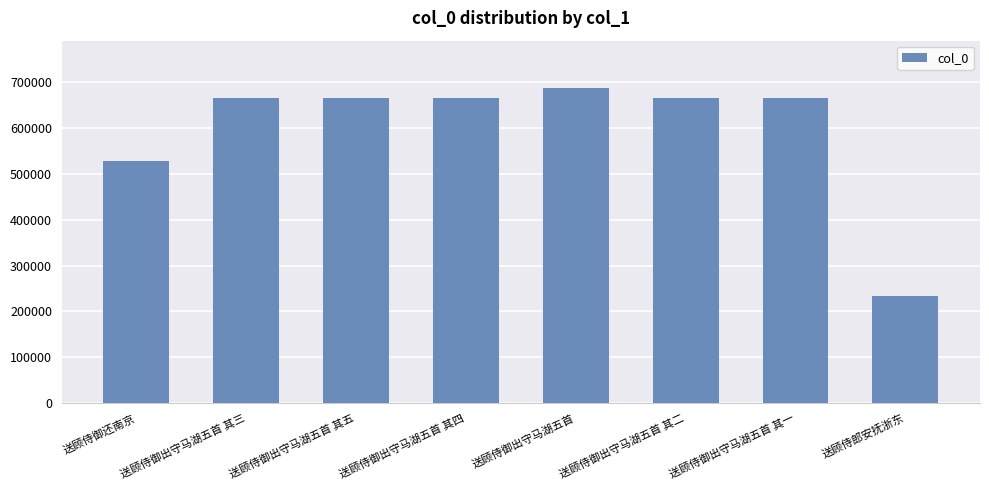

What is the difference between the second highest and second lowest values?

136455